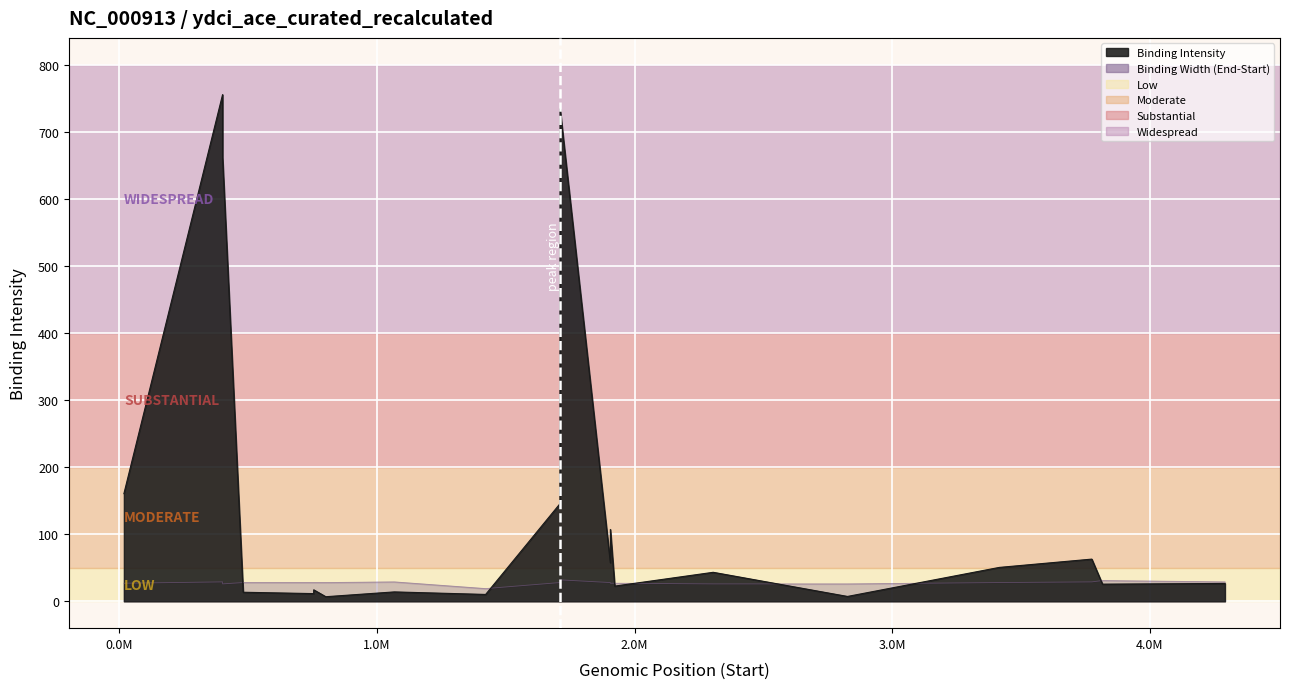

What is the value of the 10th point from the left?

145.5